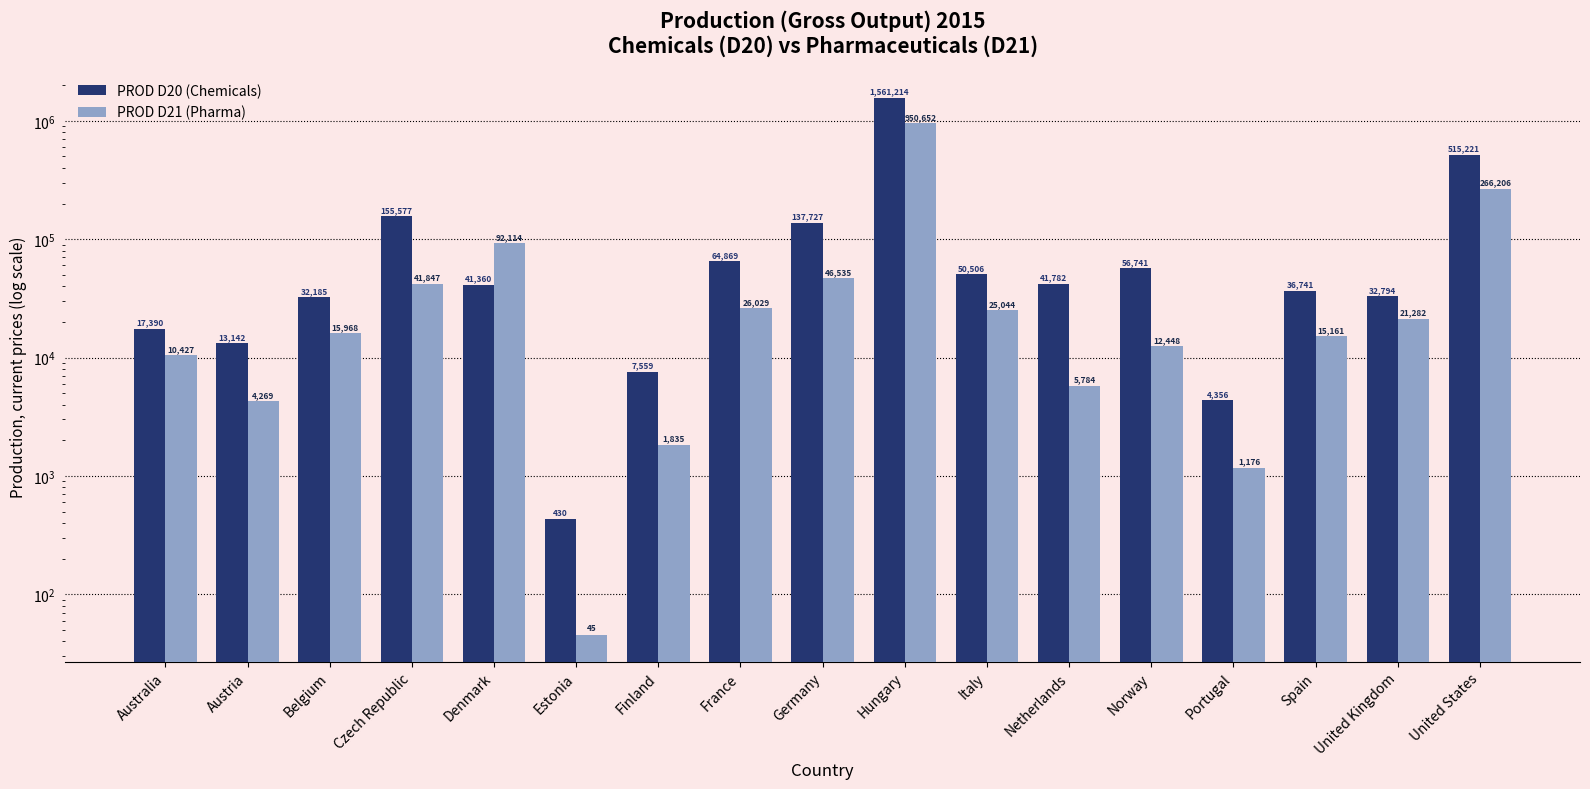

The PROD D21 (Pharma) series shows 22766.7 at Belgium. True or false?

False